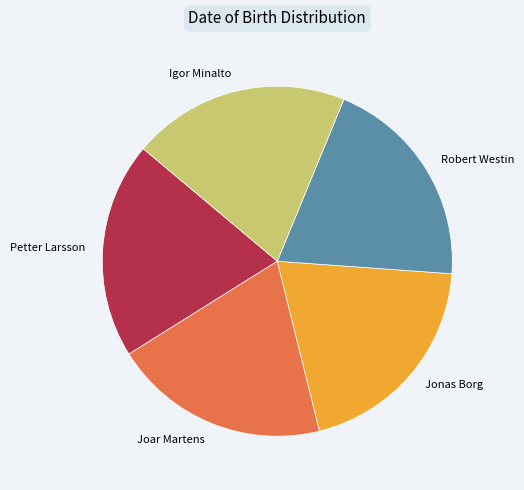

What is the ratio of the value at Petter Larsson to the value at Jonas Borg?

1.0